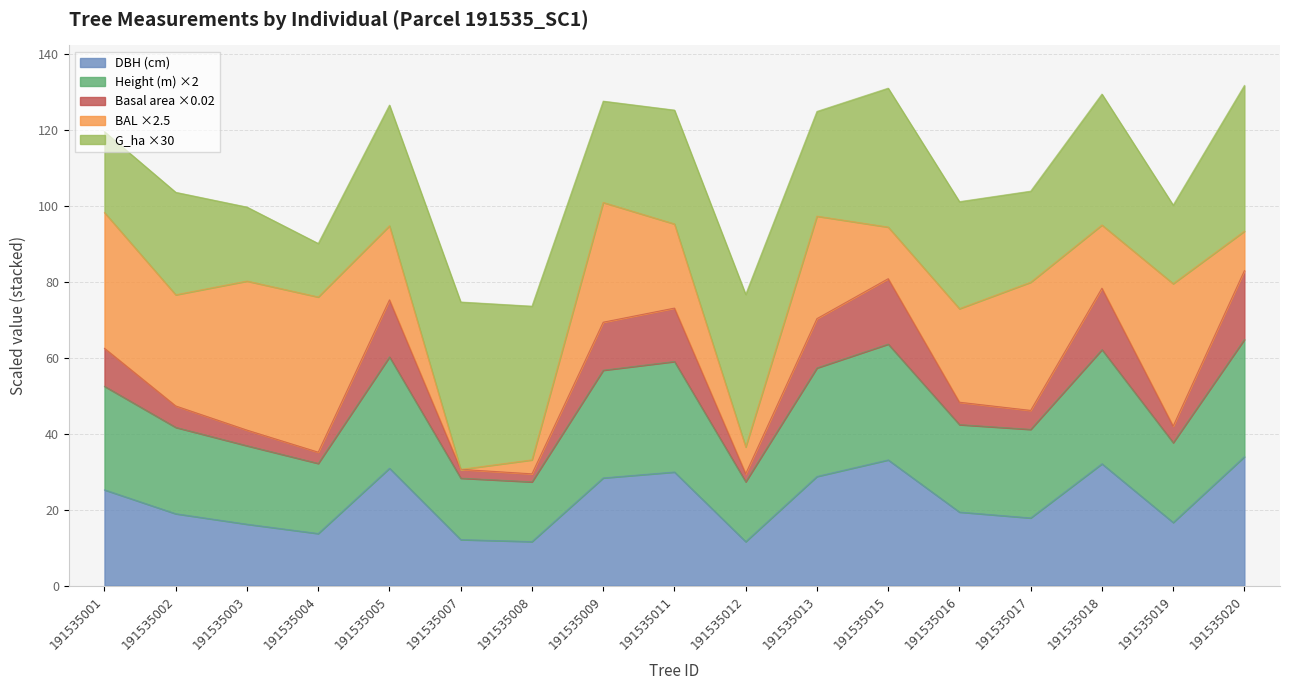

Does the chart have visible grid lines?

Yes